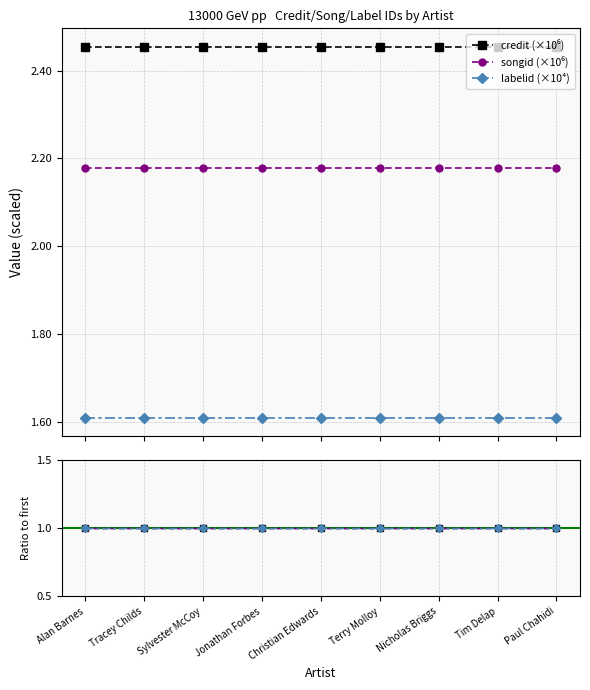

True or false: songid (×10⁶) has a value of 1.4 at Alan Barnes.

False